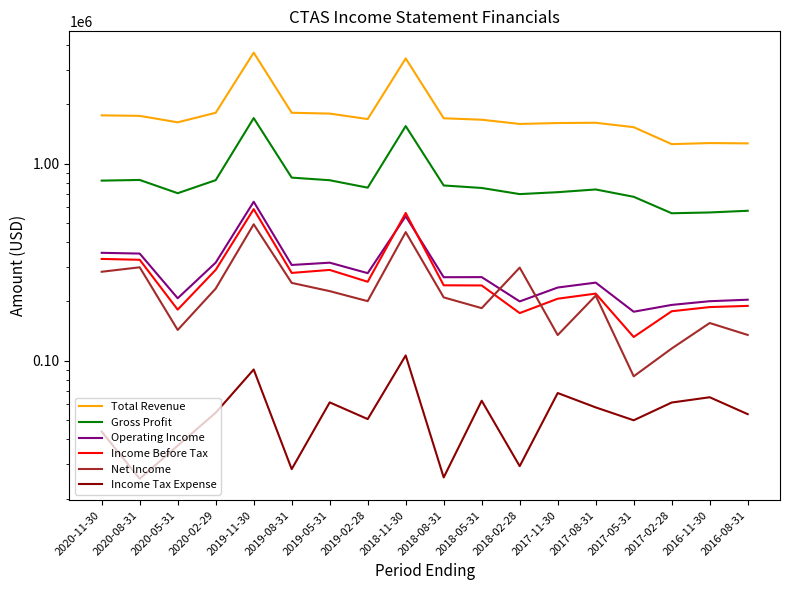

What is the value of the Operating Income point at the 12th from the left?

200000